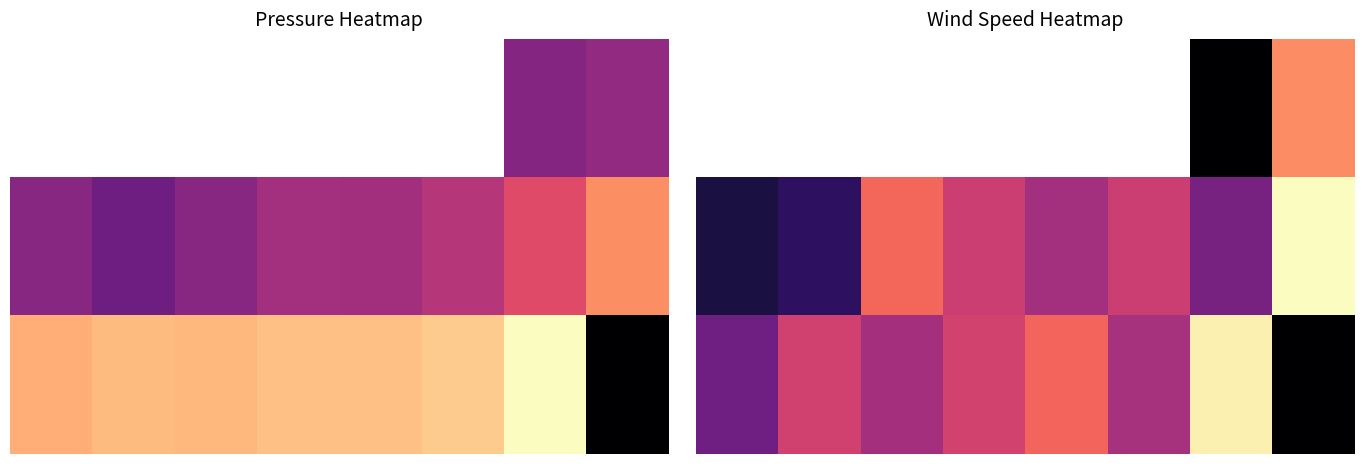

Count the number of data series in this chart.

3